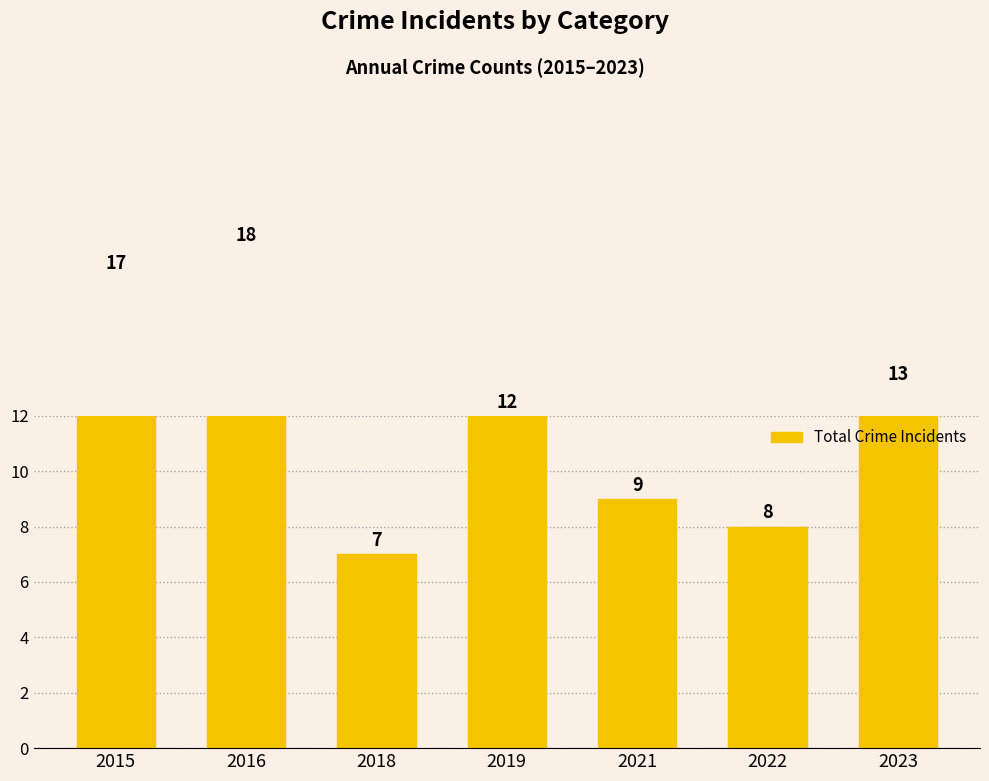

What is the sum of the values at 2016 and 2015?

35